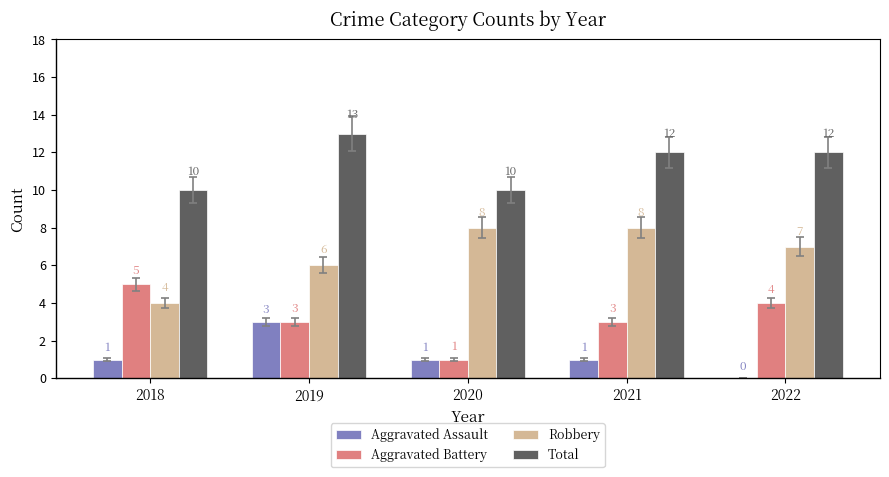

What is the approximate value of Total at 2019?

13